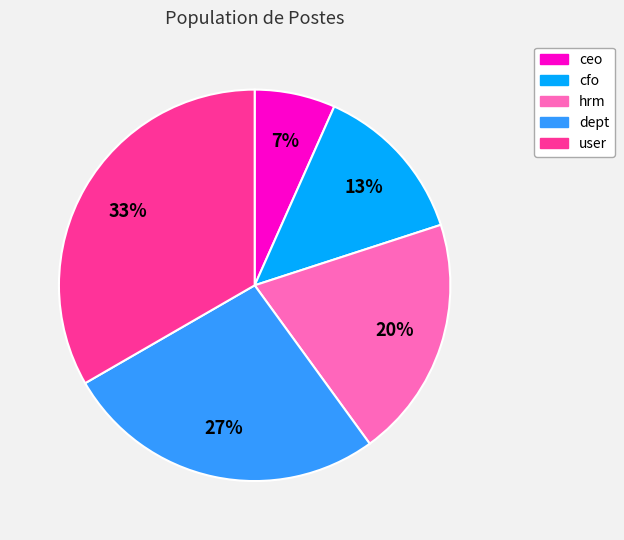

What percentage is the hrm slice, to the nearest percent?

20%